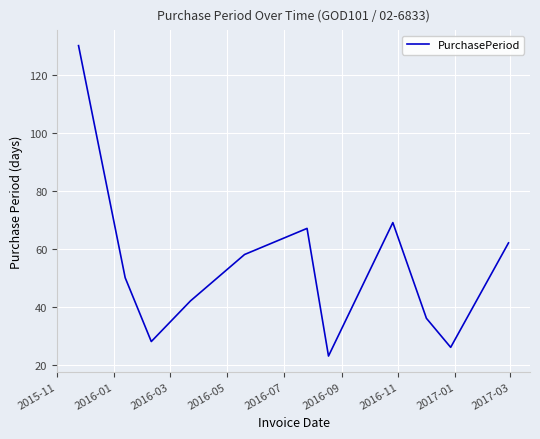

What is the smallest value displayed?

23